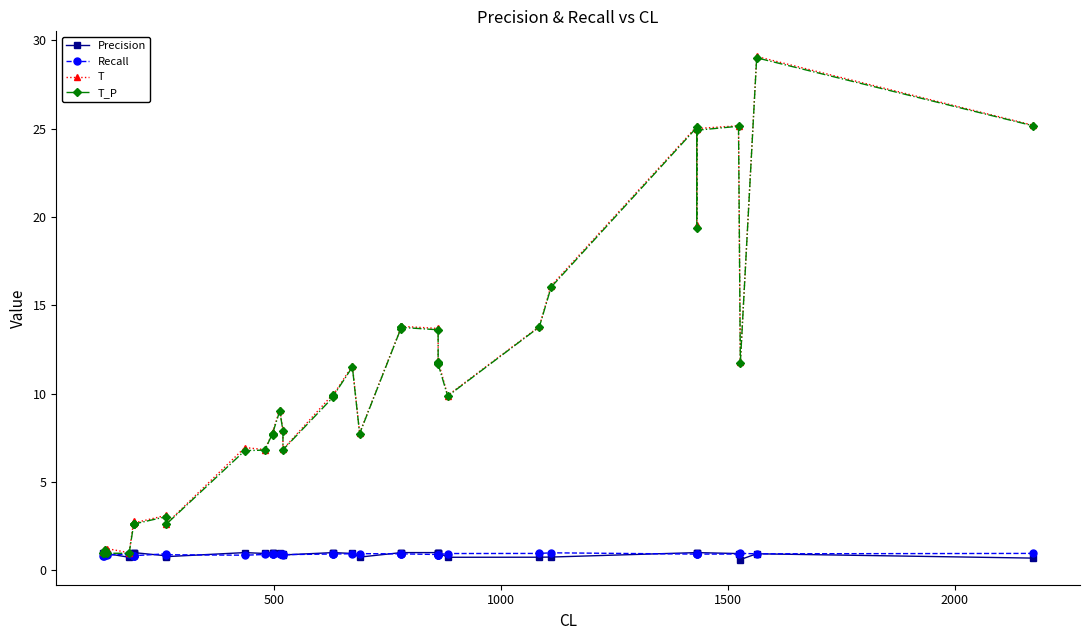

Is the value of Recall at 31 greater than the value of T_P at 15?

No